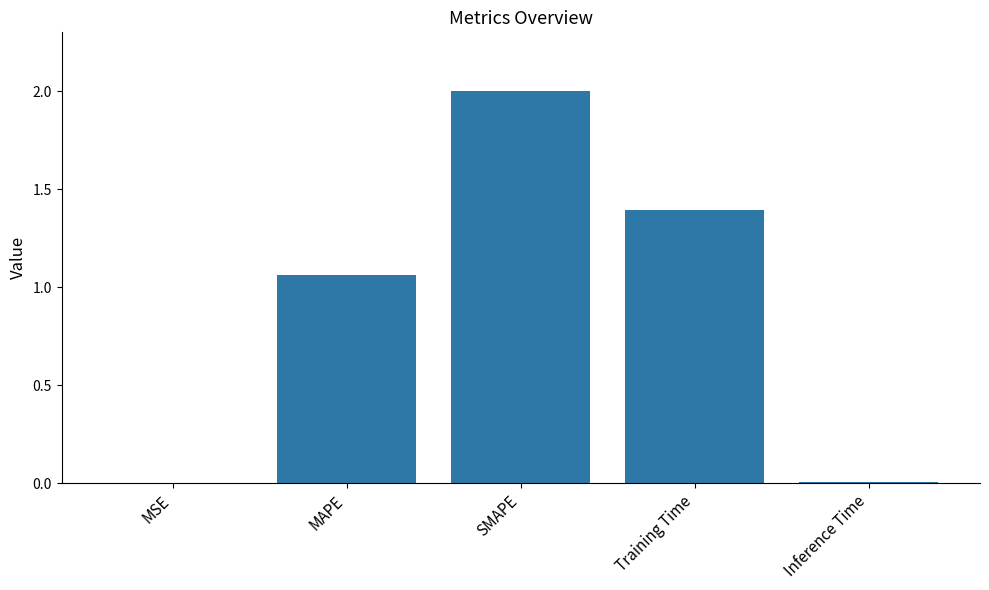

What is the maximum value shown in the chart?

2.0